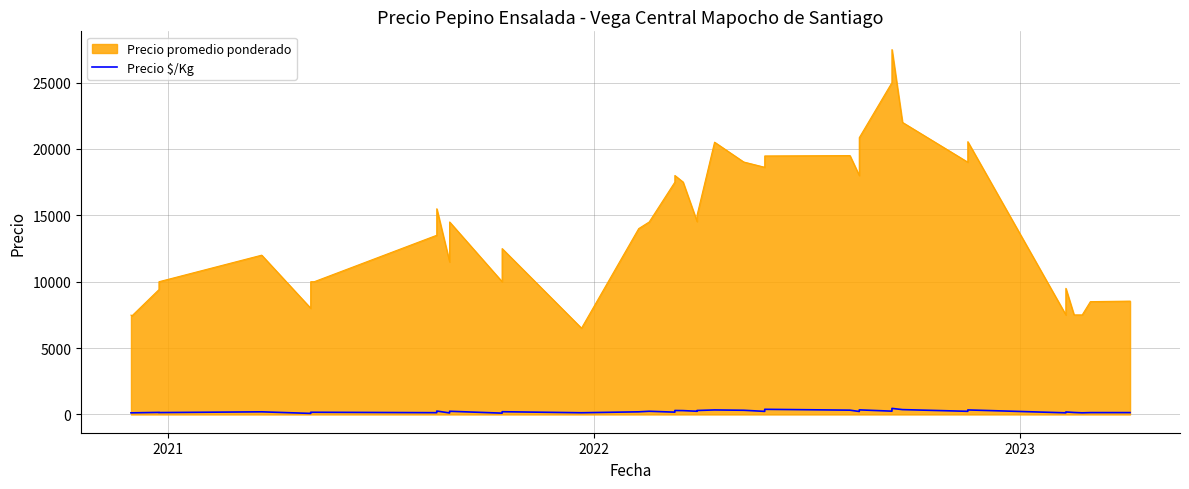

How many data points are less than 208?

20